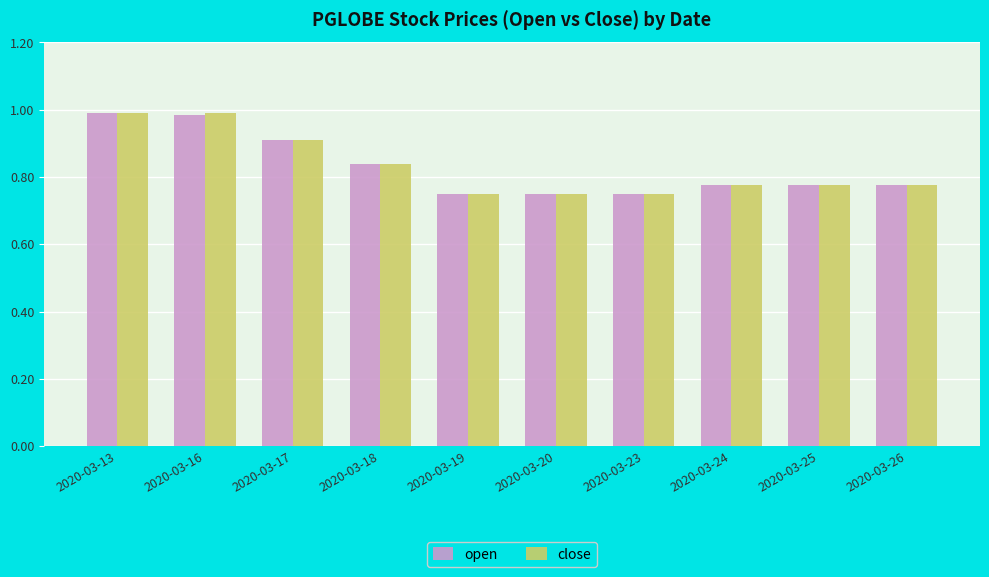

The value of close at 2020-03-13 is 0.2. True or false?

False